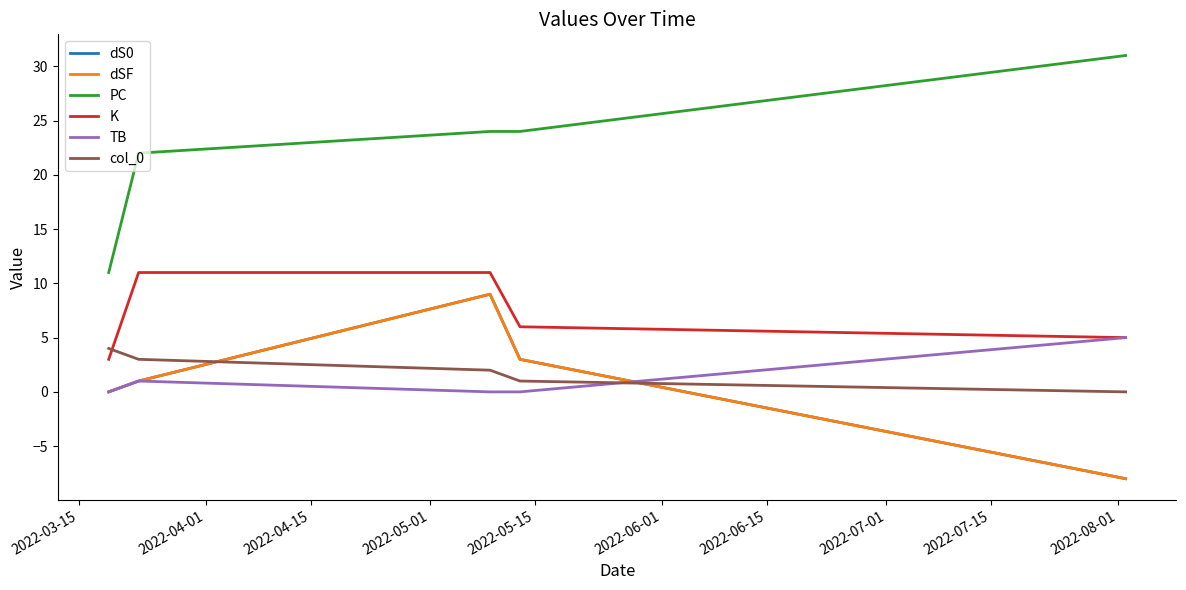

Does the chart display data point markers on the line(s)?

No